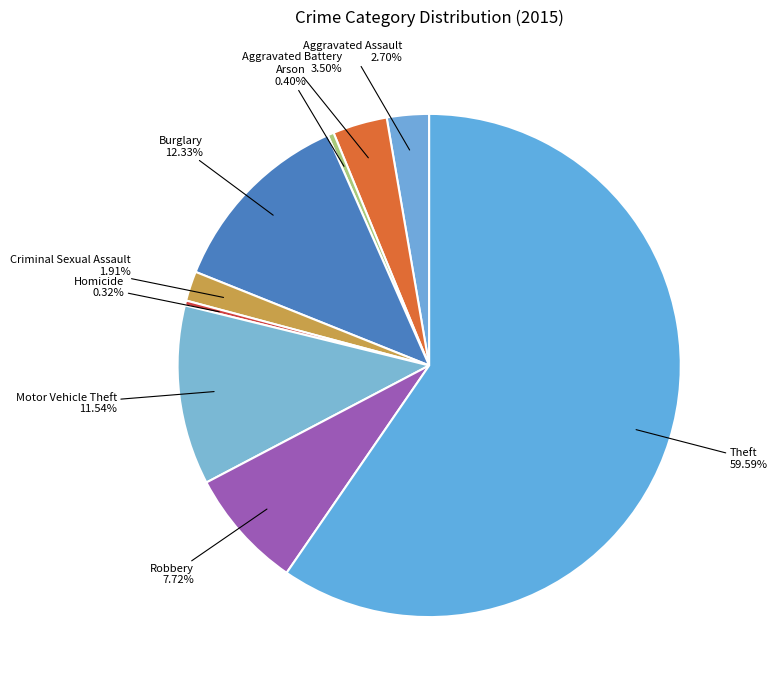

Is it true that Homicide is 11% of the pie?

False